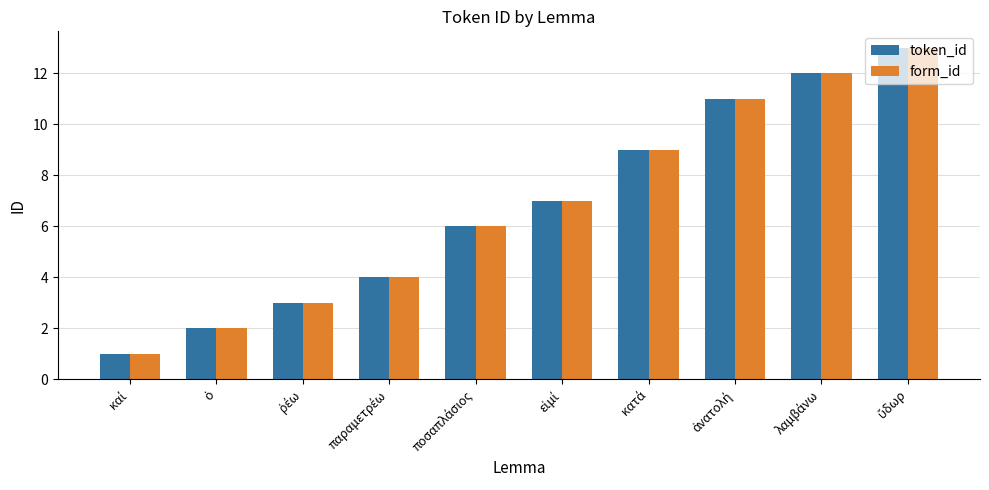

What is the highest value of the token_id series?

13